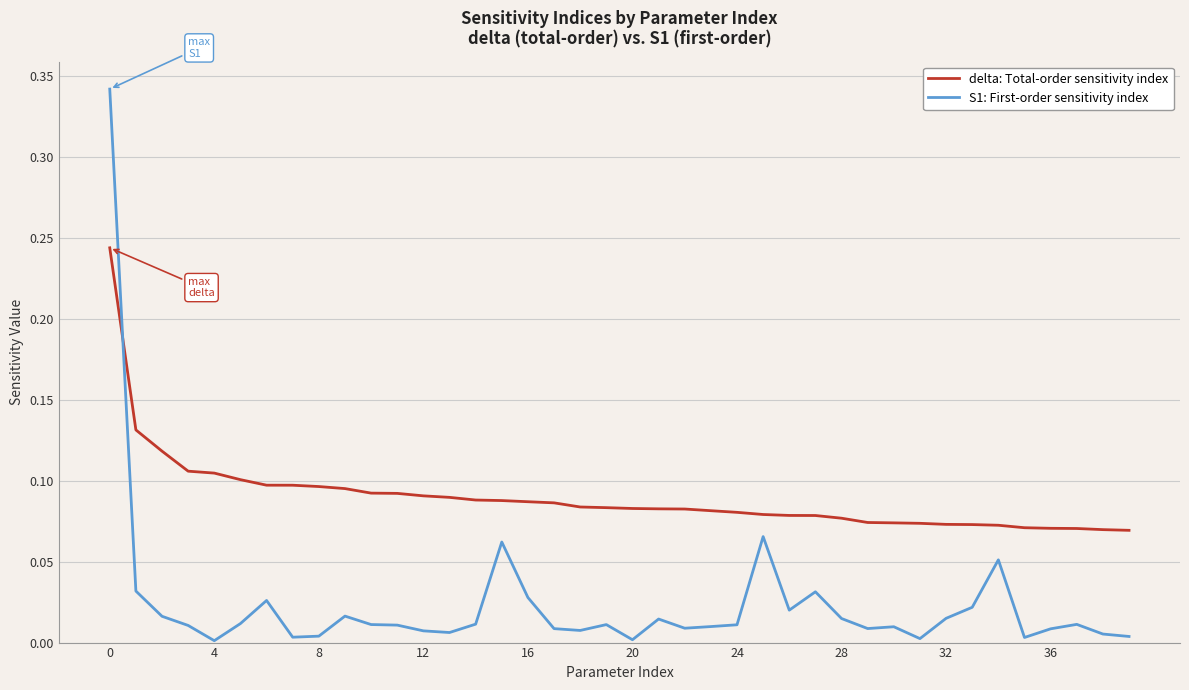

How many lines are shown in the chart?

2